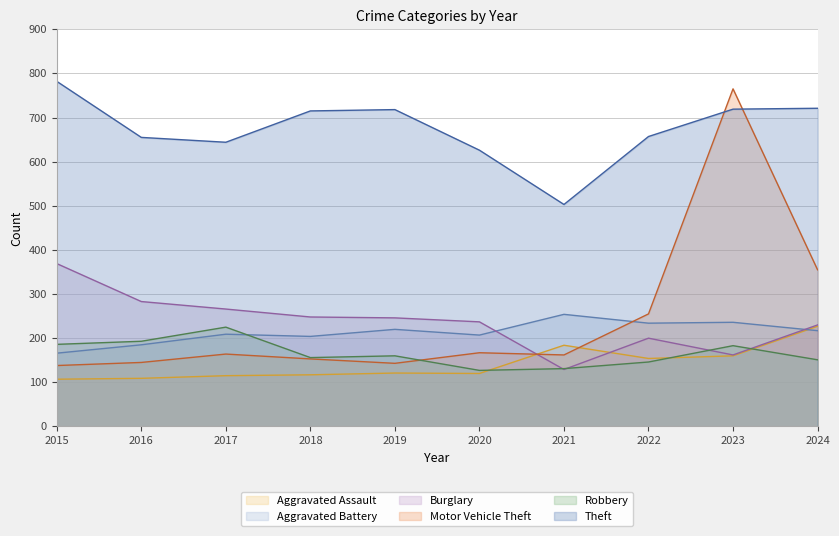

At which category does the chart reach its minimum across all series?

2015